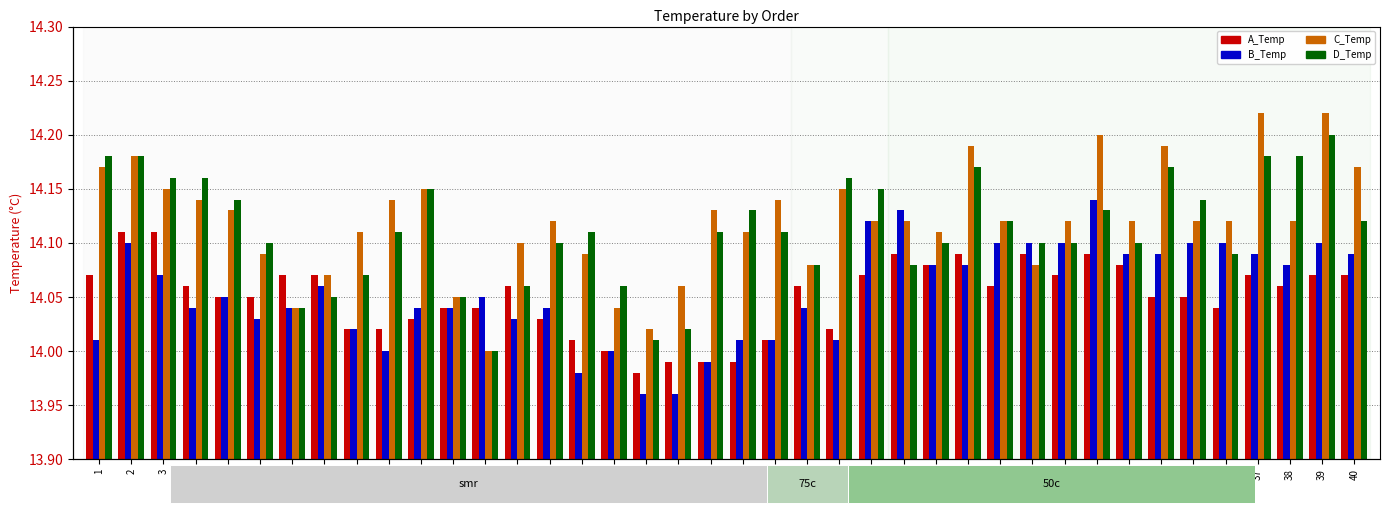

What is the difference between the highest and lowest values at 34?

0.1